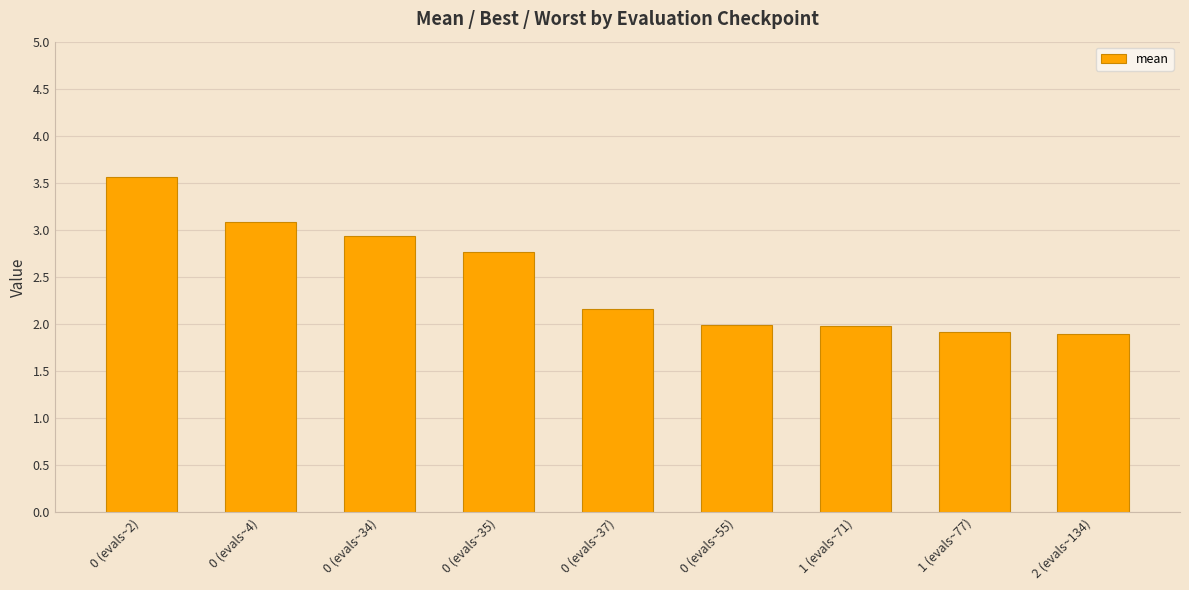

Approximately how many times larger is the value at 1 (evals~77) compared to 2 (evals~134)?

1.0